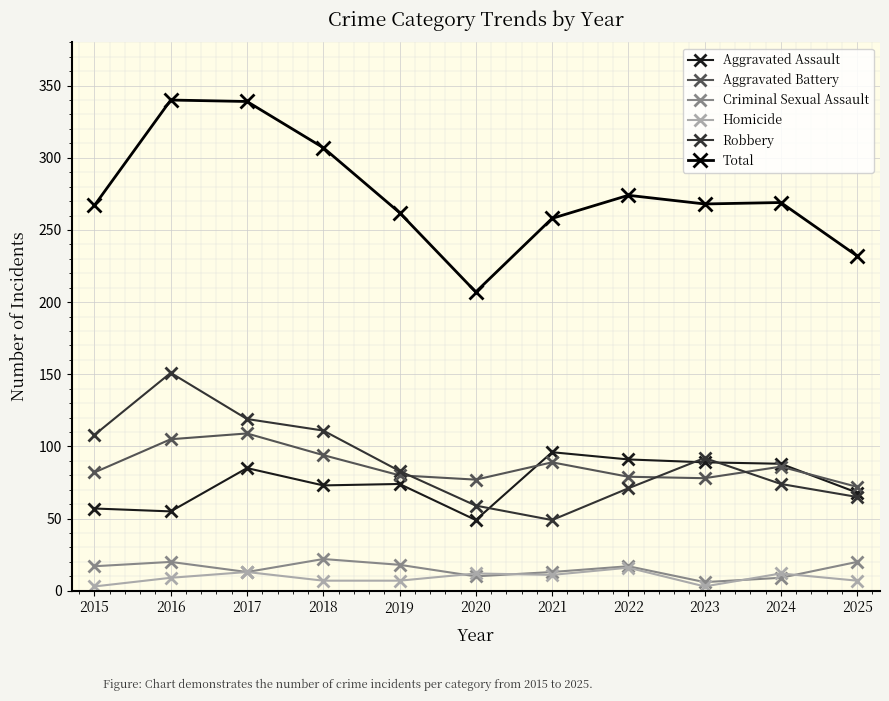

What is the difference between the highest and lowest values at 2015?

264